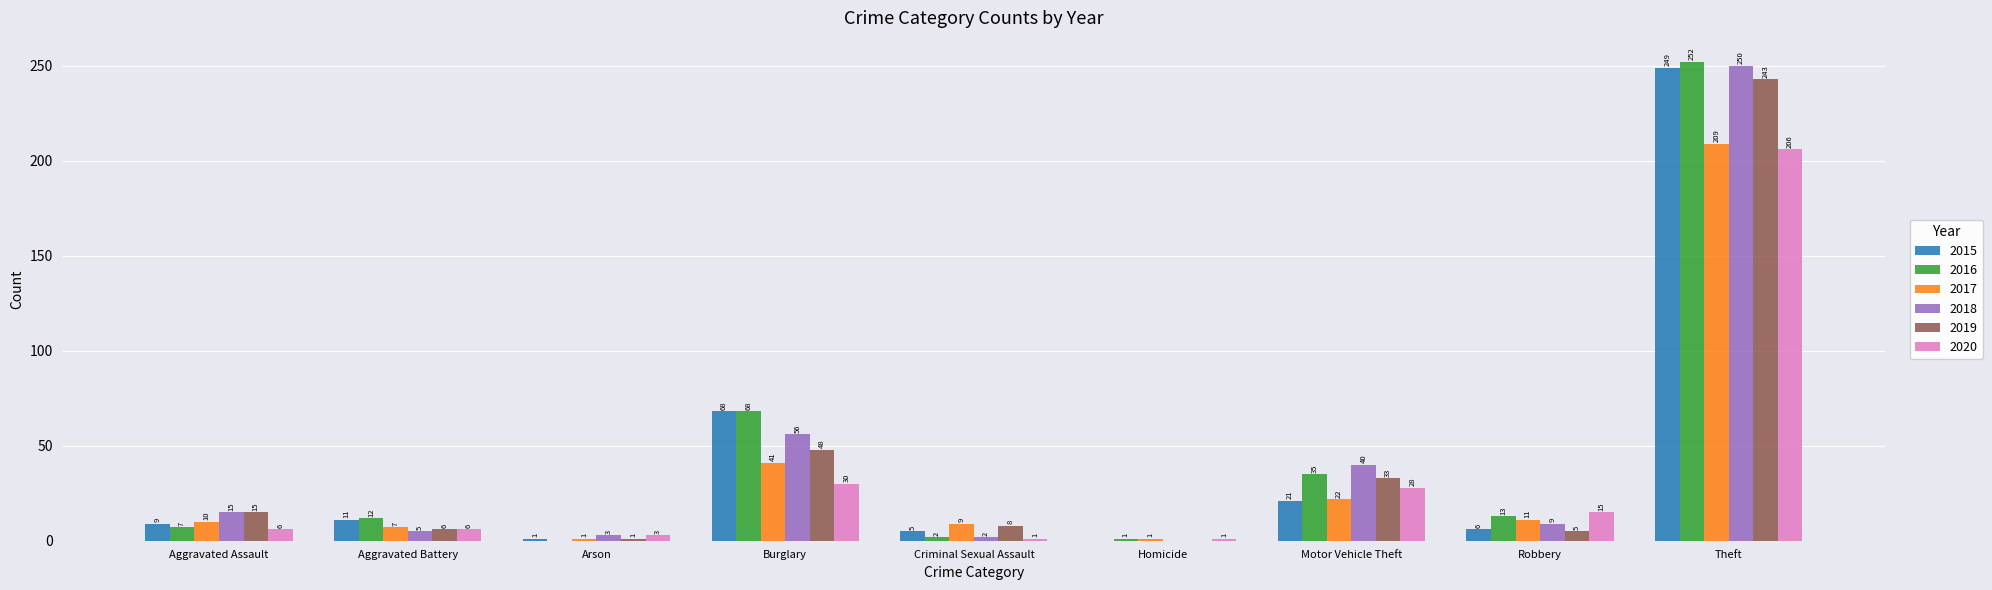

Are the bars grouped side by side (vs. stacked)?

Yes